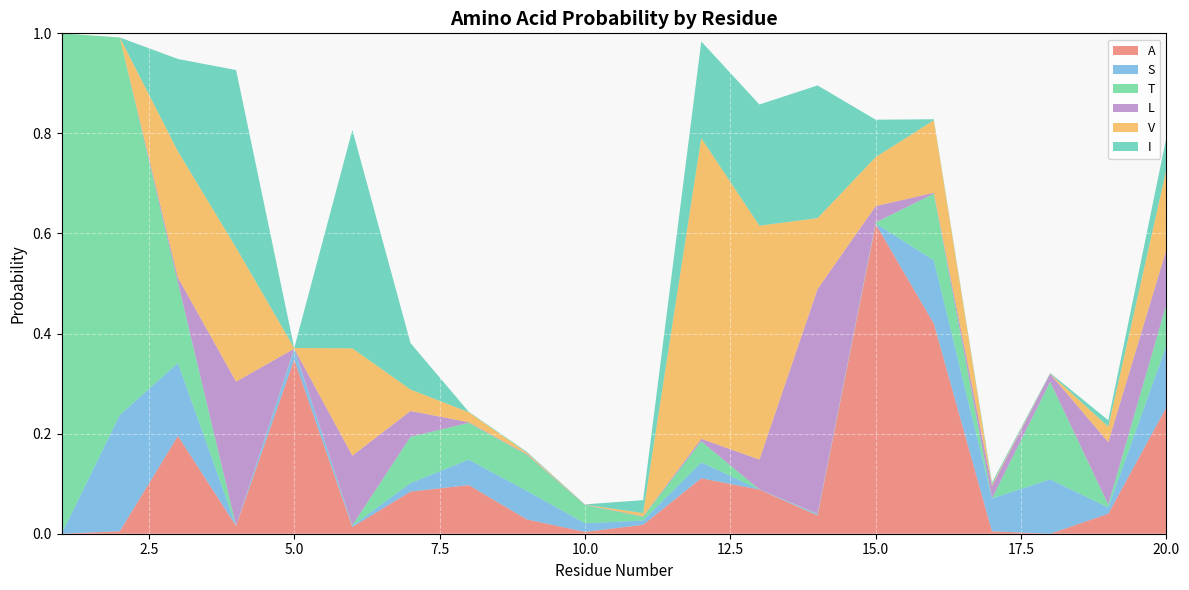

Reading right to left, what are all the values shown in this chart?

A: 0.3	0.0	0.0	0.0	0.4	0.6	0.0	0.1	0.1	0.0	0.0	0.0	0.1	0.1	0.0	0.3	0.0	0.2	0.0	0.0
S: 0.1	0.0	0.1	0.1	0.1	0.0	0.0	0.0	0.0	0.0	0.0	0.1	0.1	0.0	0.0	0.0	0.0	0.1	0.2	0.0
T: 0.1	0.0	0.2	0.0	0.1	0.0	0.0	0.0	0.0	0.0	0.0	0.1	0.1	0.1	0.0	0.0	0.0	0.2	0.8	1.0
L: 0.1	0.1	0.0	0.0	0.0	0.0	0.4	0.1	0.0	0.0	0.0	0.0	0.0	0.1	0.1	0.0	0.3	0.0	0.0	0.0
V: 0.2	0.0	0.0	0.0	0.1	0.1	0.1	0.5	0.6	0.0	0.0	0.0	0.0	0.0	0.2	0.0	0.3	0.3	0.0	0.0
I: 0.1	0.0	0.0	0.0	0.0	0.1	0.3	0.2	0.2	0.0	0.0	0.0	0.0	0.1	0.4	0.0	0.4	0.2	0.0	0.0